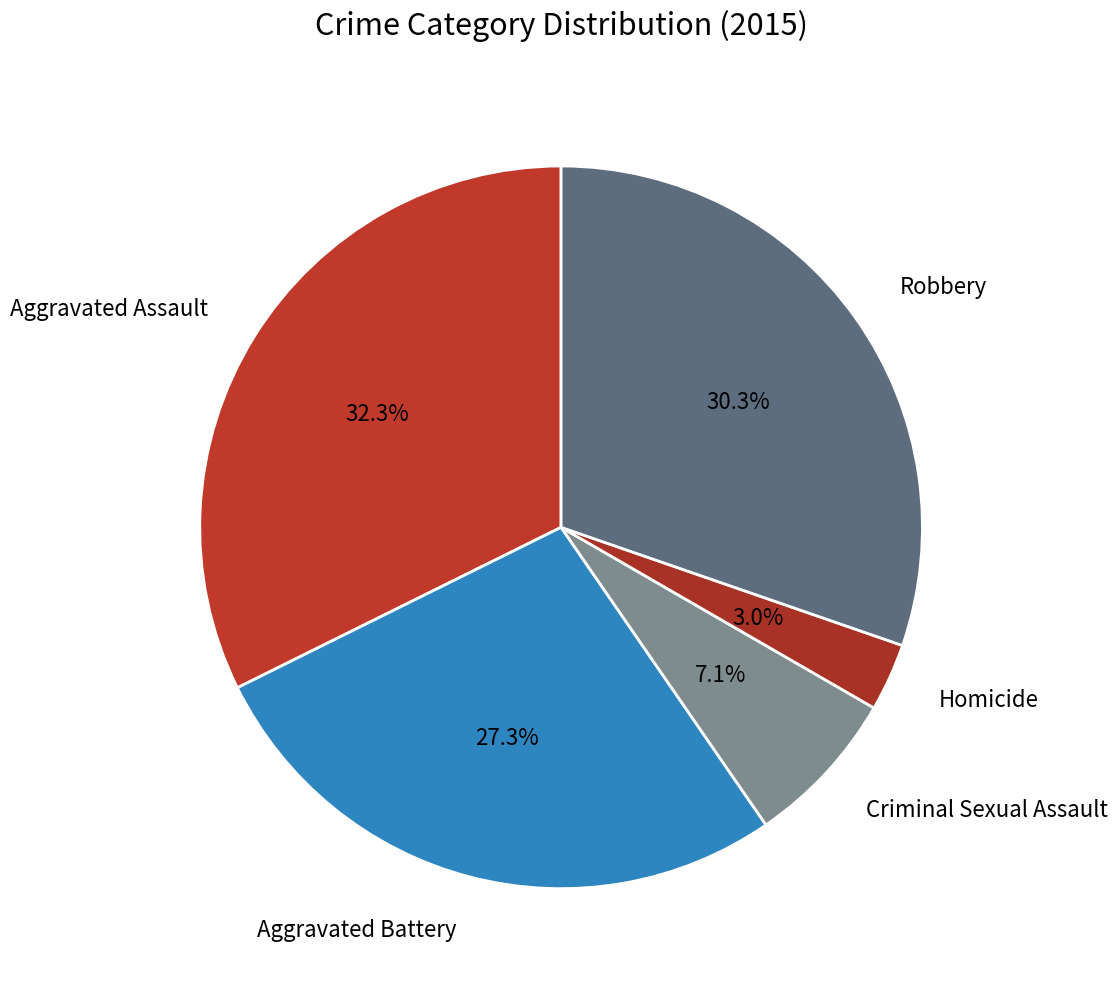

Is there a majority slice in this chart?

No